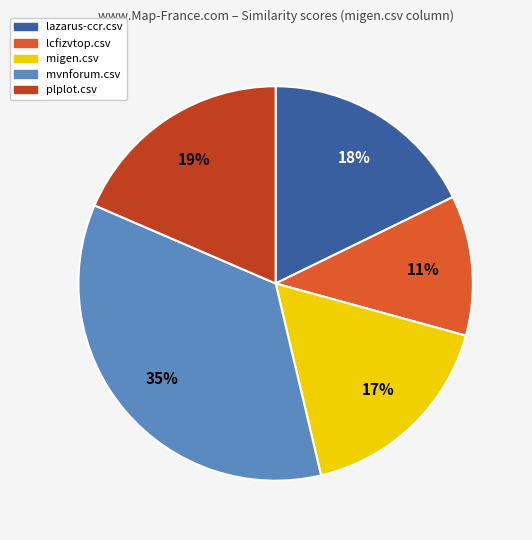

Which slice is the smallest?

lcfizvtop.csv